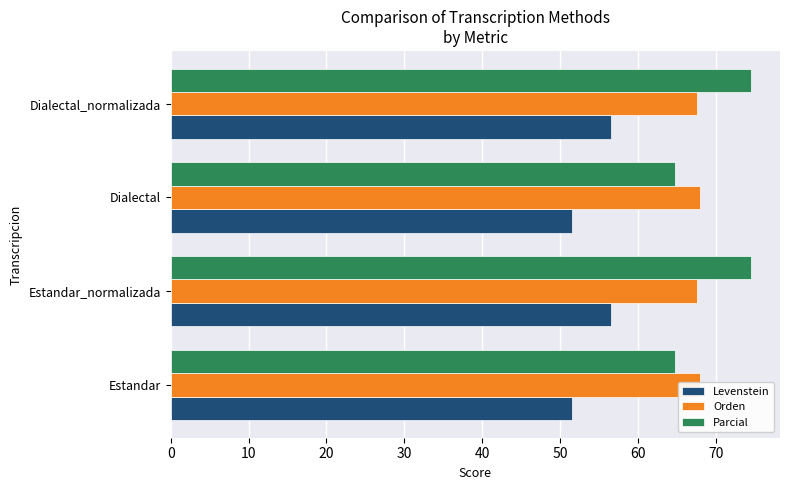

Count the Orden values in the range 67 to 68.

4